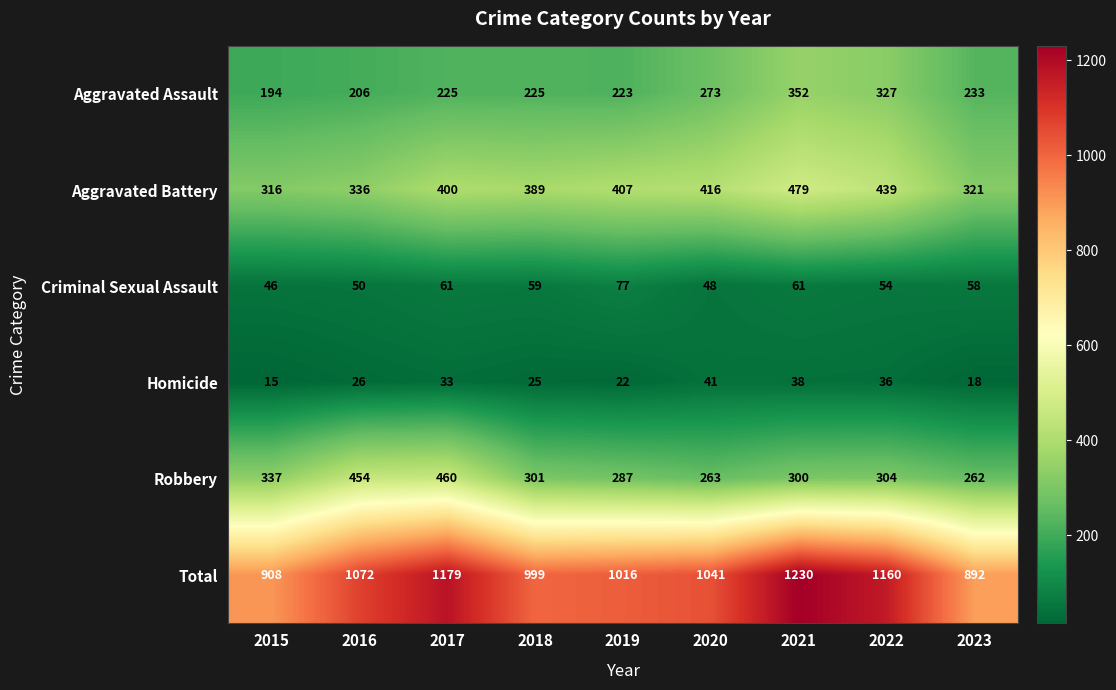

Which series has the largest total across all categories?

Total